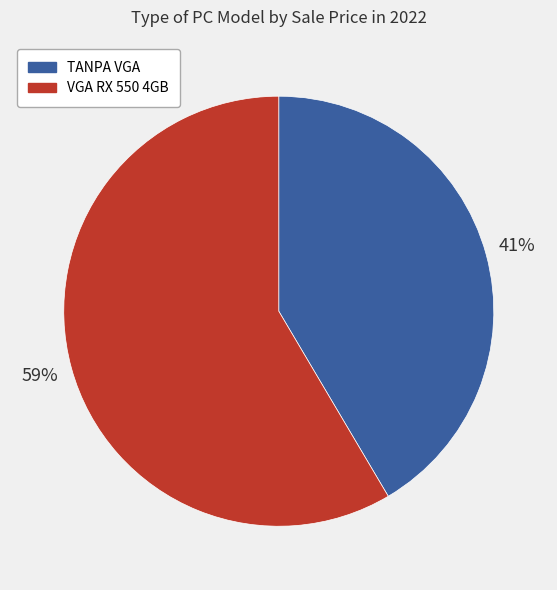

How many segments does this pie chart have?

2